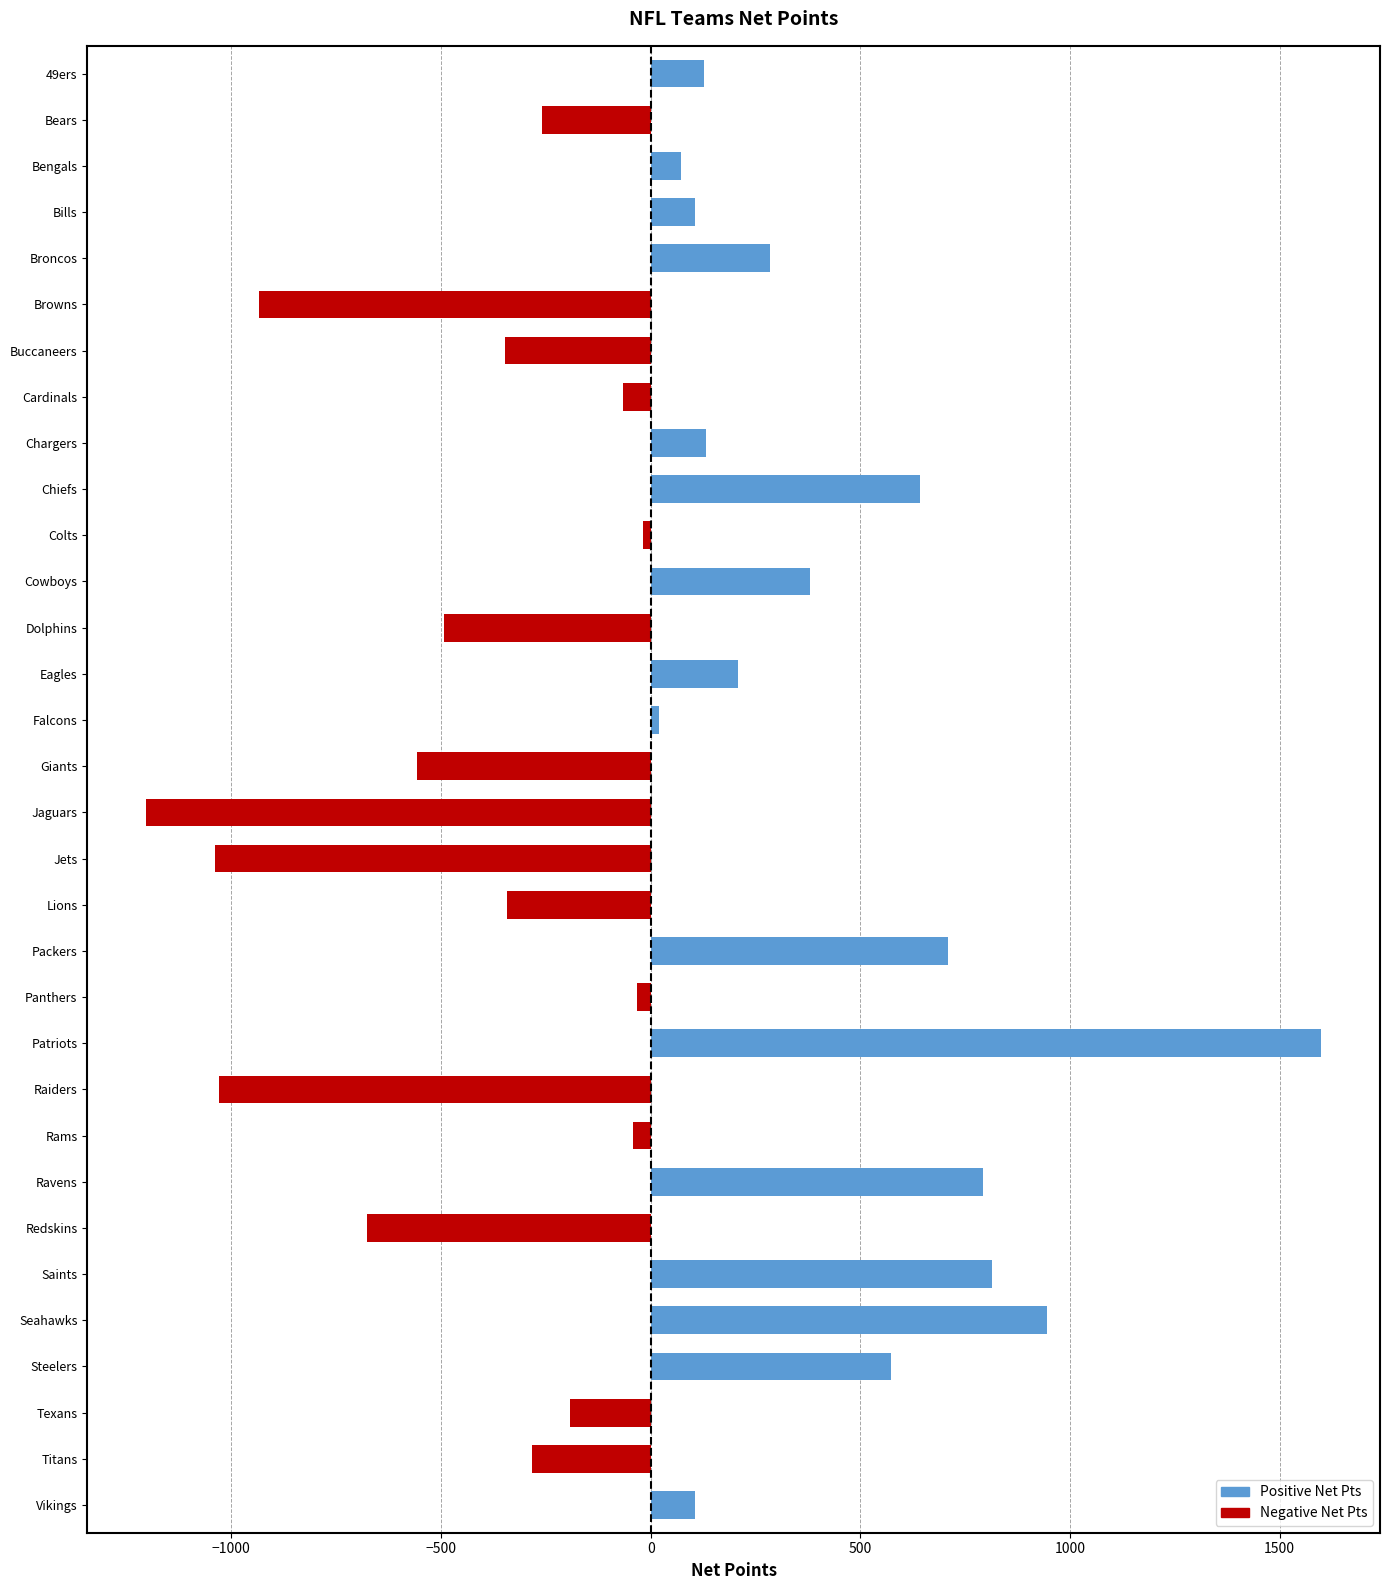

True or false: the data shows 72 at Bengals.

True